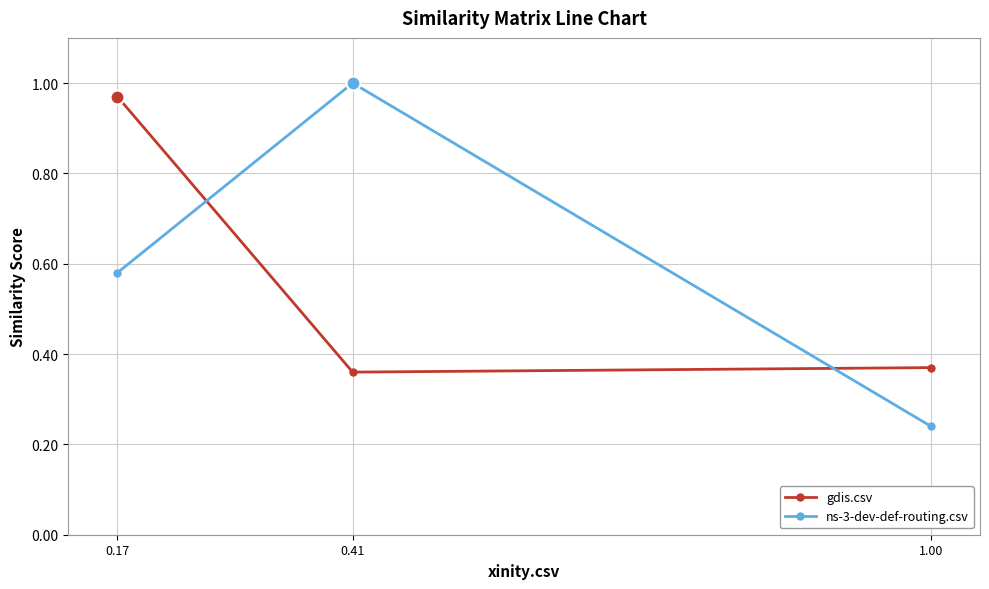

Is the value of gdis.csv at 0.17 greater than the value of ns-3-dev-def-routing.csv at 0.41?

No